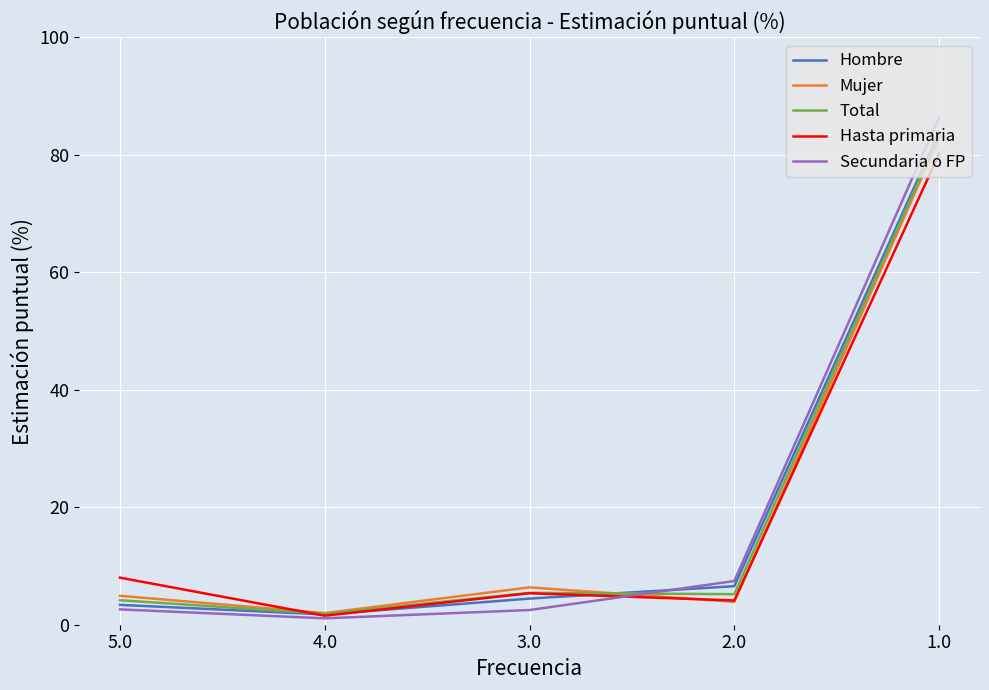

At which label does Hombre reach its peak?

1.0